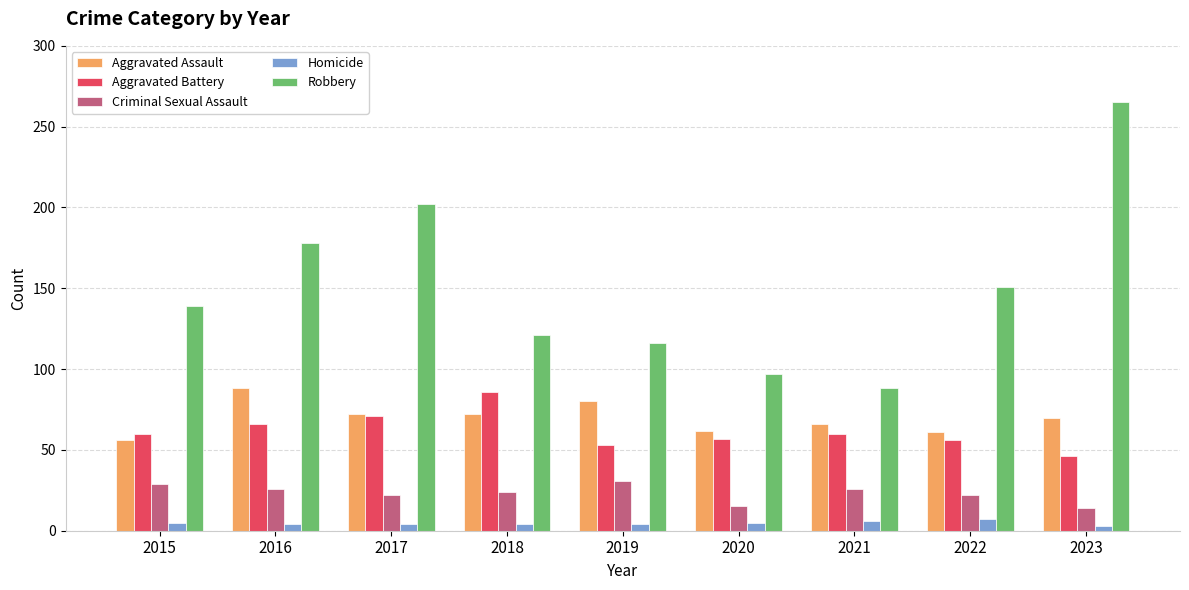

The value of Robbery at 2017 is 128. True or false?

False